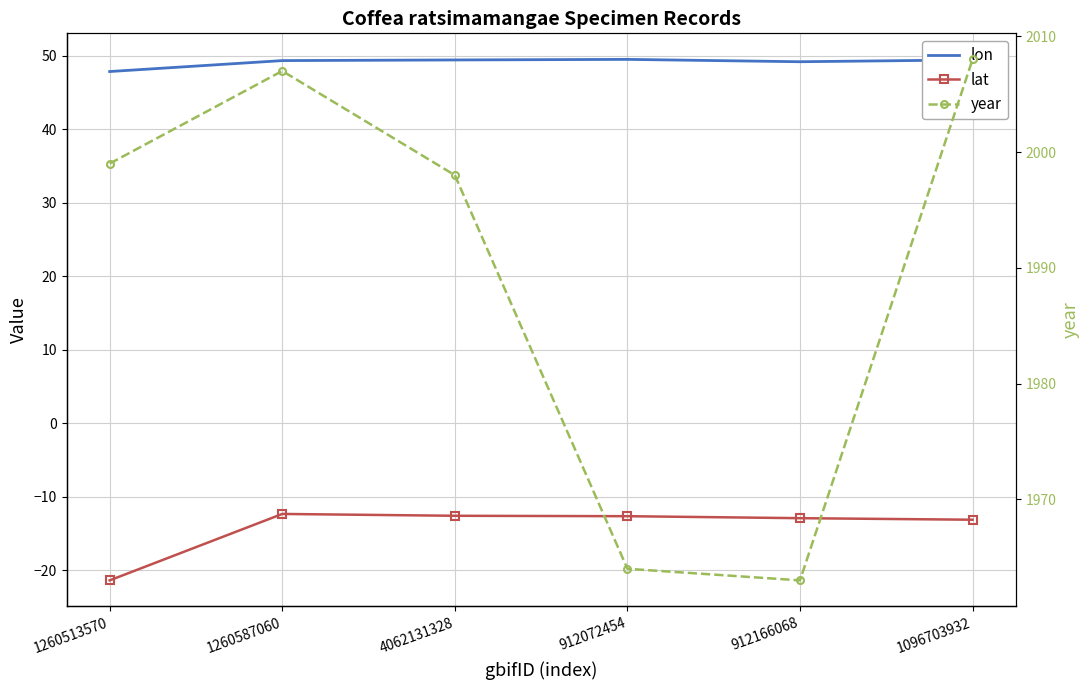

At which category does year reach its first local peak?

1260587060